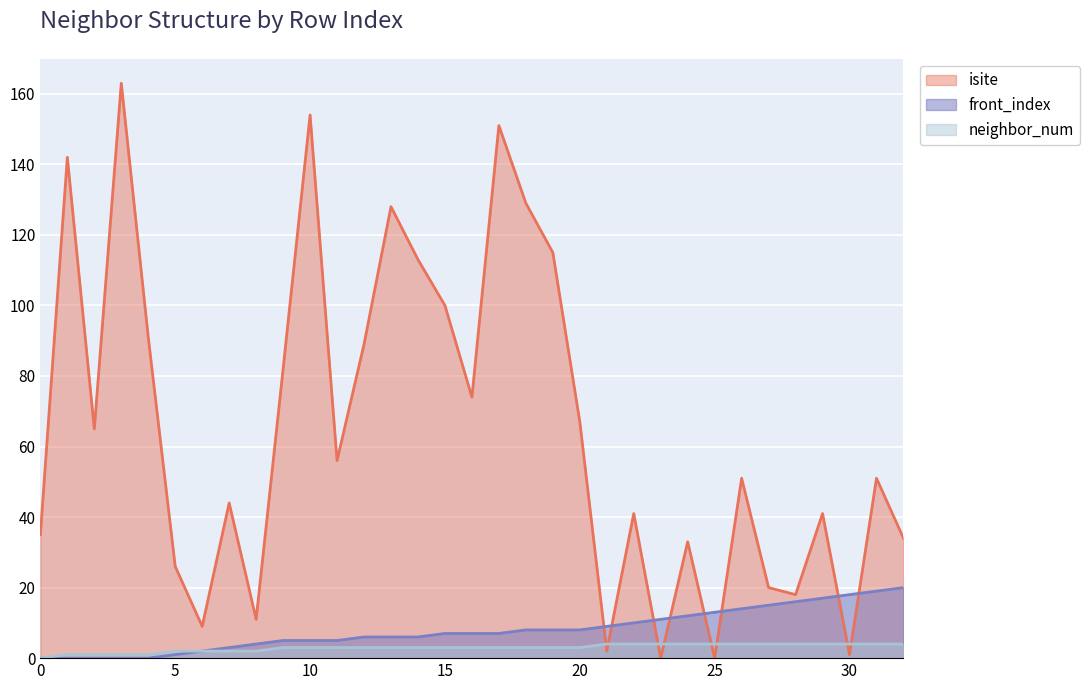

How many values in neighbor_num are above zero?

32